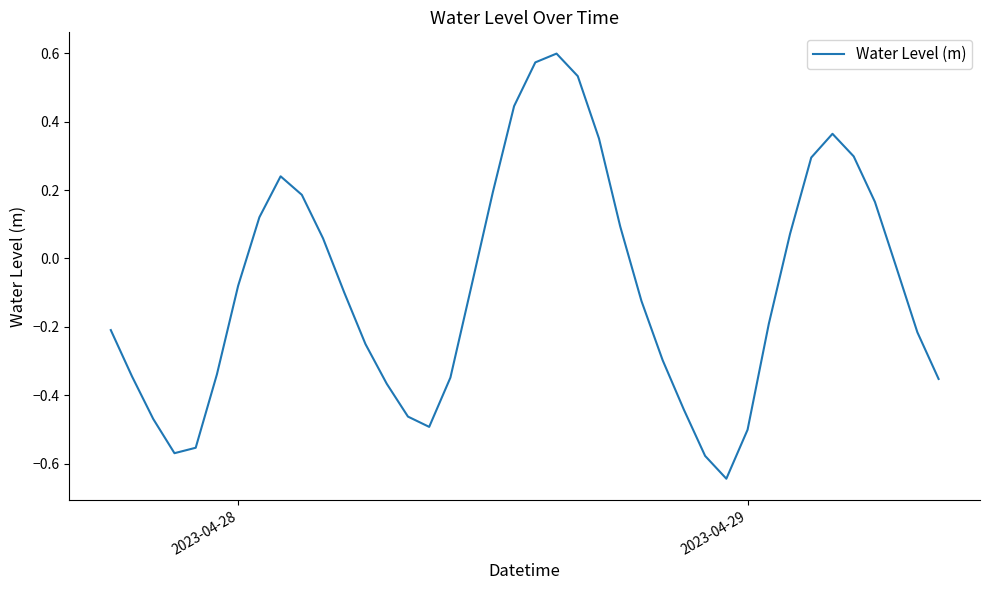

What is the difference between the maximum and minimum values?

1.2